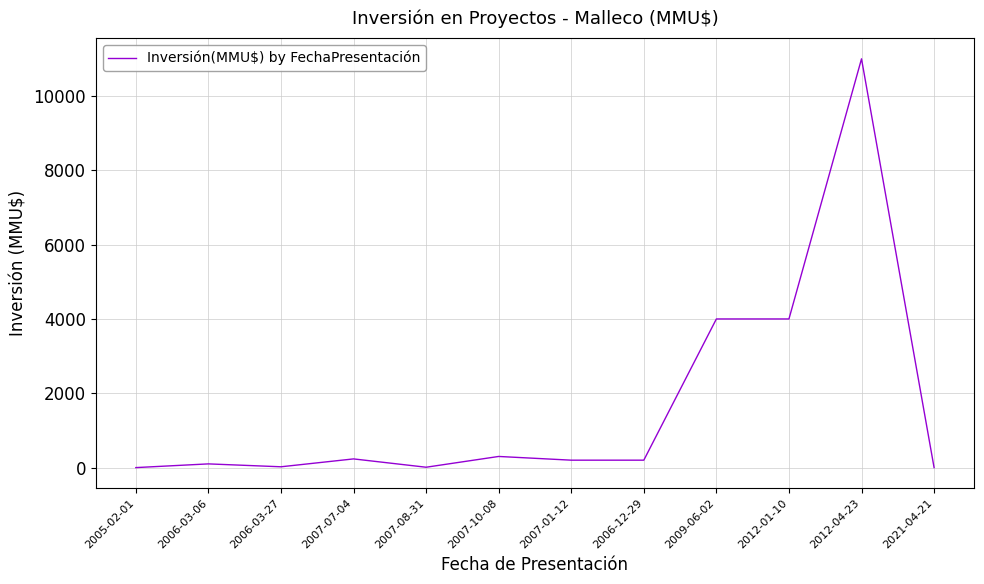

The value at 2007-10-08 is 300. True or false?

True